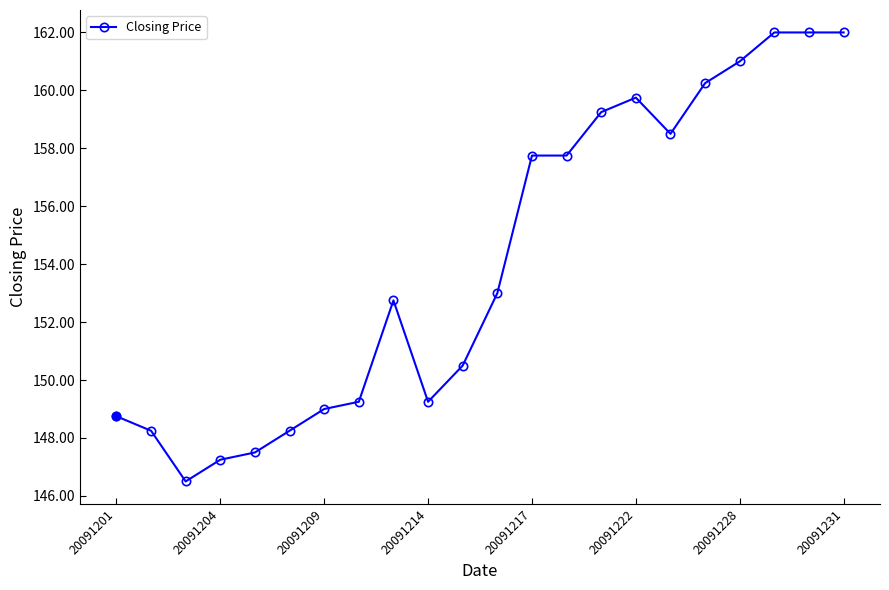

True or false: the data has more than 0 interior local peaks.

True